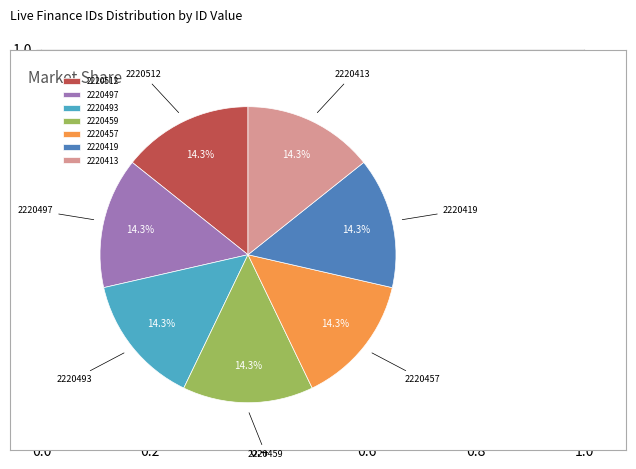

What percentage is the 2220457 slice, to the nearest percent?

14%